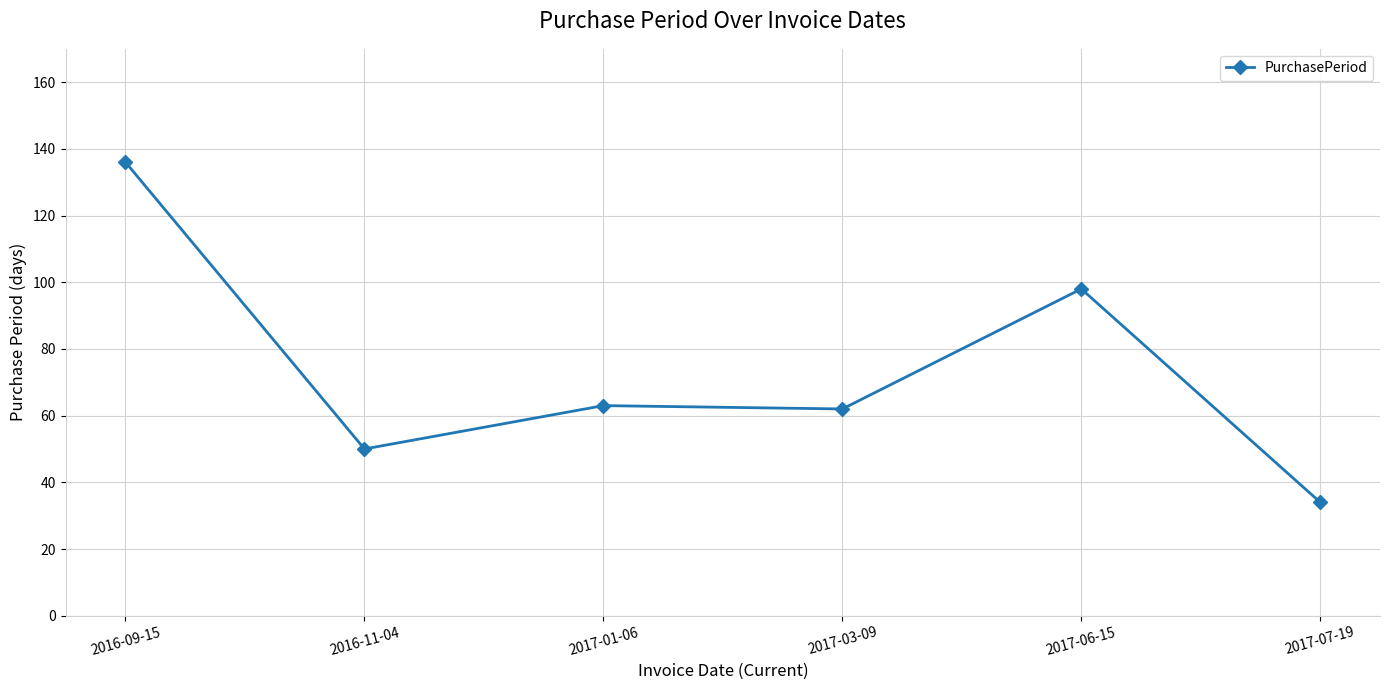

What is the label of the 1st point from the right?

2017-07-19